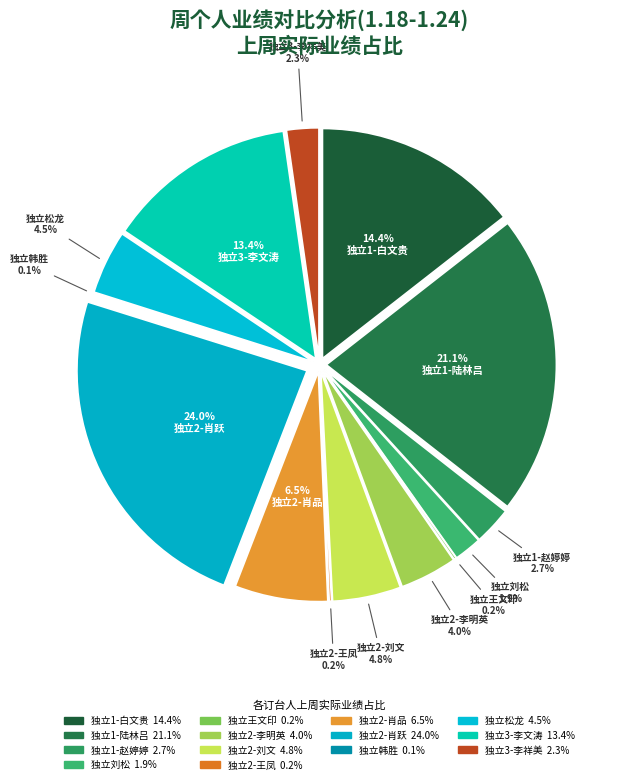

What percentage is the 独立2-刘文 slice, to the nearest percent?

5%